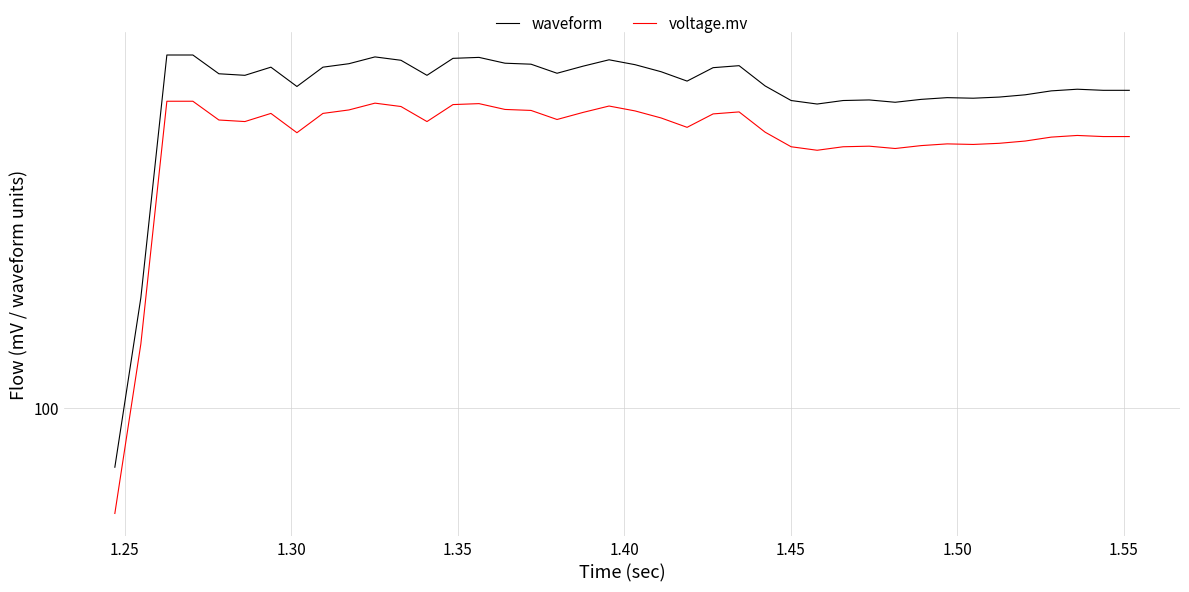

The value of waveform at 19 is 262.2. True or false?

False